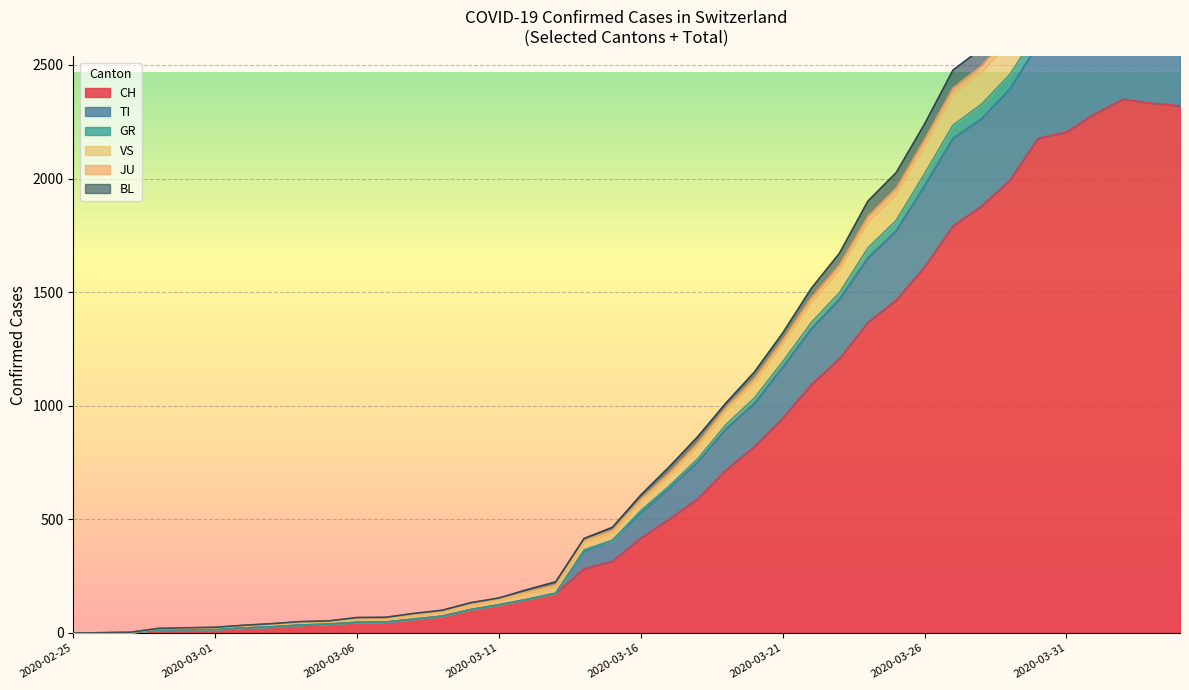

True or false: GR and TI intersect in this chart.

False